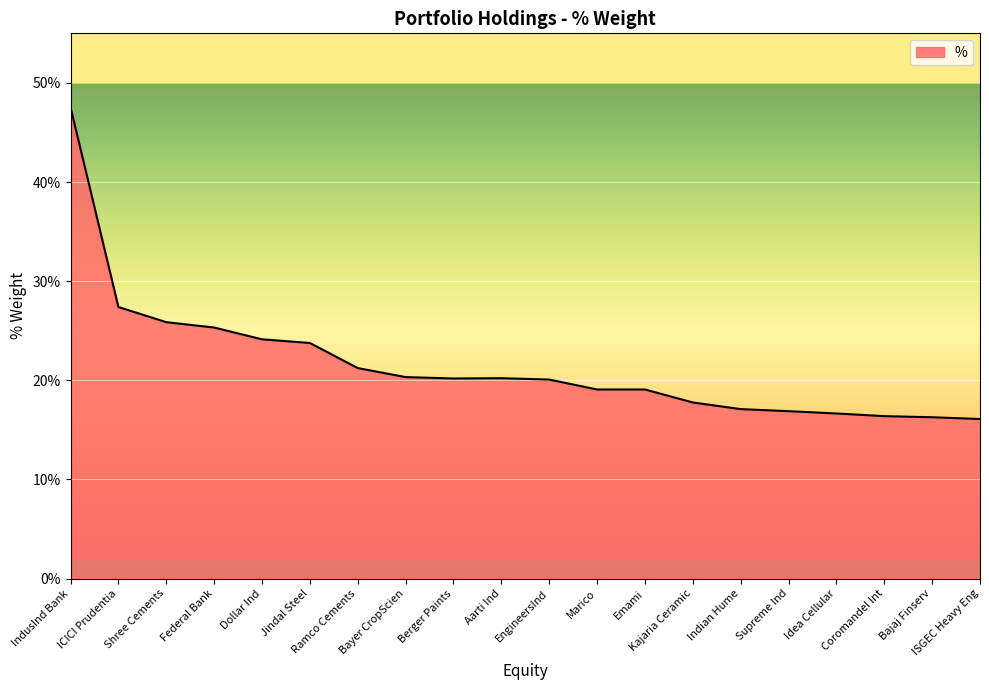

What is the difference between the maximum and minimum values?

31.5